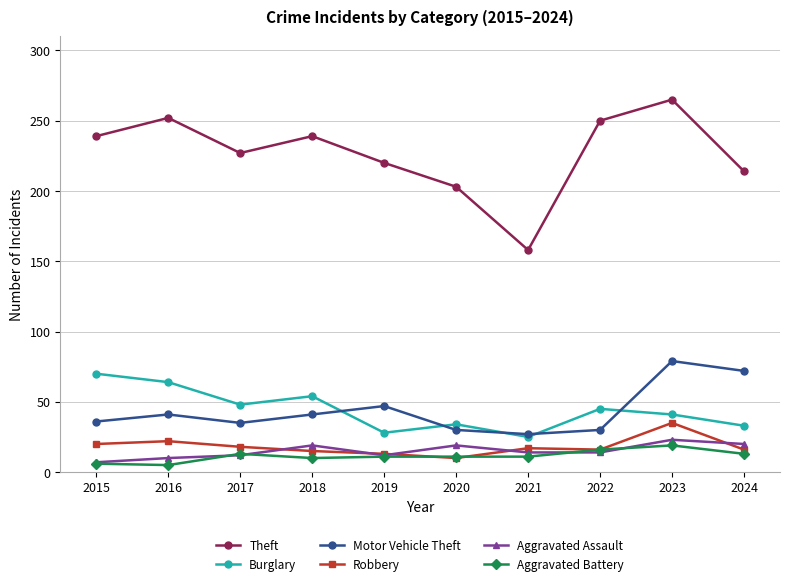

At how many categories does at least one series exceed 21?

10